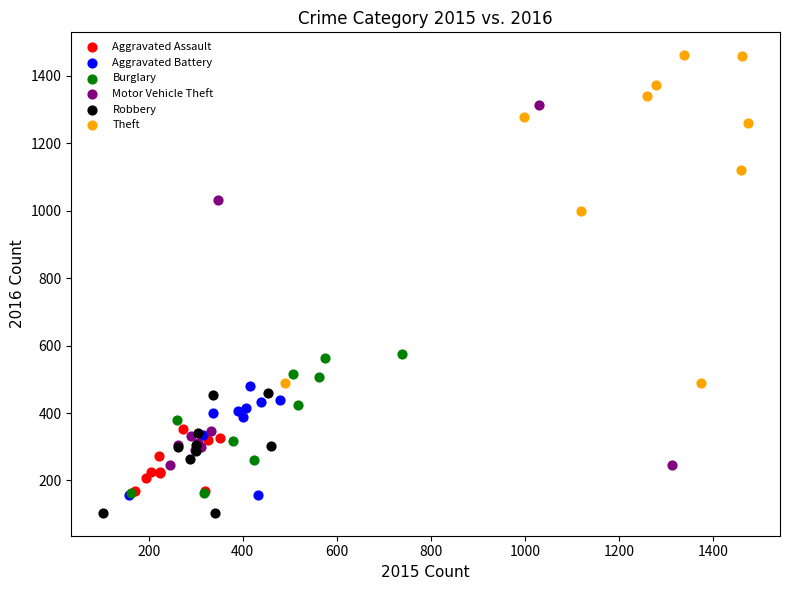

Which series has the widest spread of Y values?

Motor Vehicle Theft